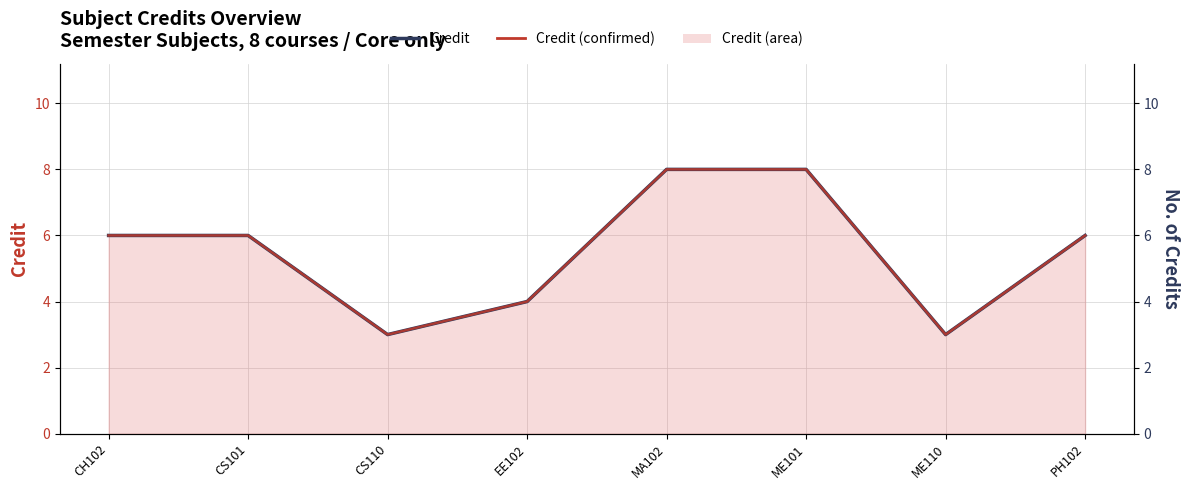

Reading left to right, list all the values displayed in this chart.

Credit: 6	6	3	4	8	8	3	6
Credit (confirmed): 6	6	3	4	8	8	3	6